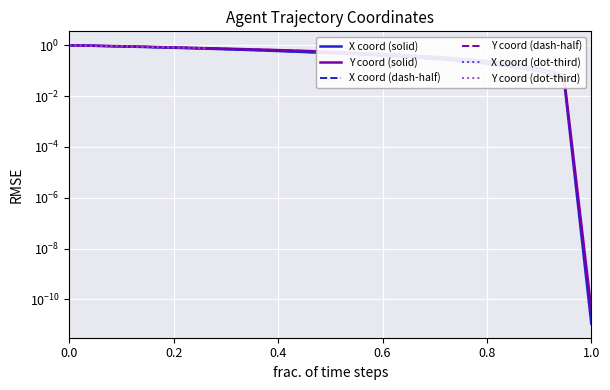

True or false: X and Y intersect in this chart.

False